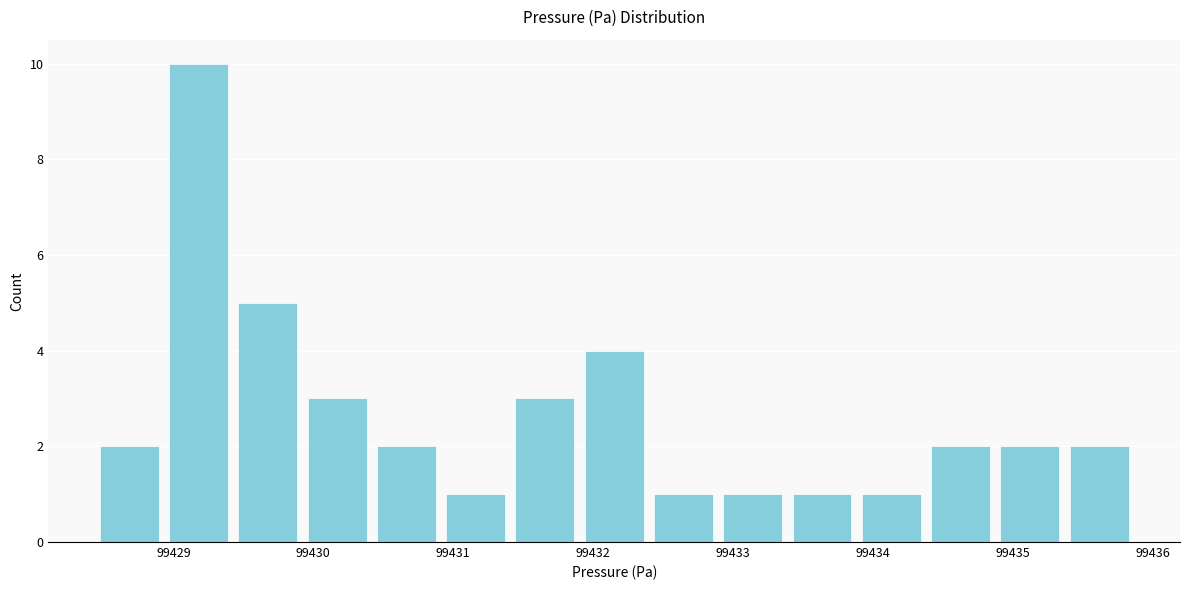

Reading left to right, list every bar in this chart as the range it spans on the x-axis followed by its height. Neither the bar edges nor the heights are printed on the chart, so give them approximately, as read against the axes.

99428.4 to 99428.9: 2
99428.9 to 99429.4: 10
99429.4 to 99429.9: 5
99429.9 to 99430.4: 3
99430.4 to 99430.9: 2
99430.9 to 99431.4: 1
99431.4 to 99431.9: 3
99431.9 to 99432.4: 4
99432.4 to 99432.9: 1
99432.9 to 99433.4: 1
99433.4 to 99433.9: 1
99433.9 to 99434.4: 1
99434.4 to 99434.9: 2
99434.9 to 99435.4: 2
99435.4 to 99435.9: 2